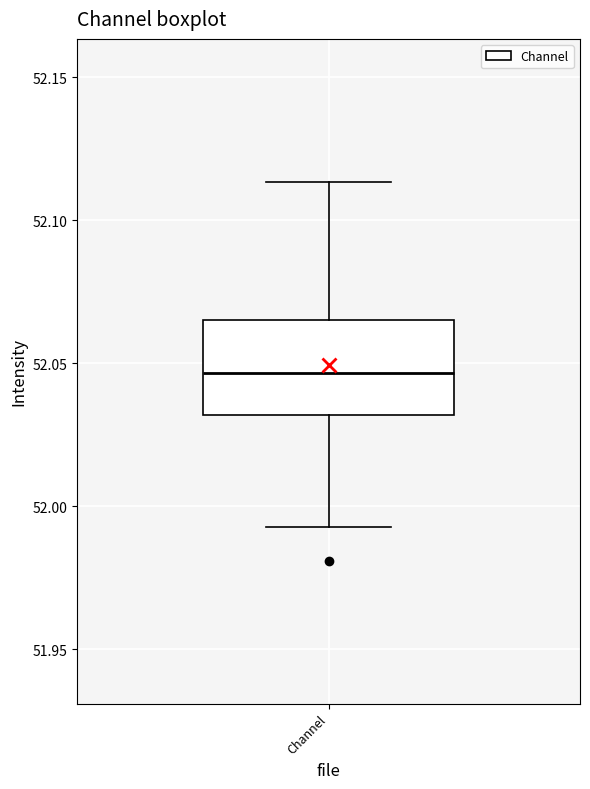

Transcribe this box plot: give where the median line is, the range the box spans, and where the two whiskers end, as read against the y-axis. The values are not printed on the chart, so give them approximately, as read against the axis.

median 52.045, box 52.030 to 52.065, whiskers 51.995 to 52.115